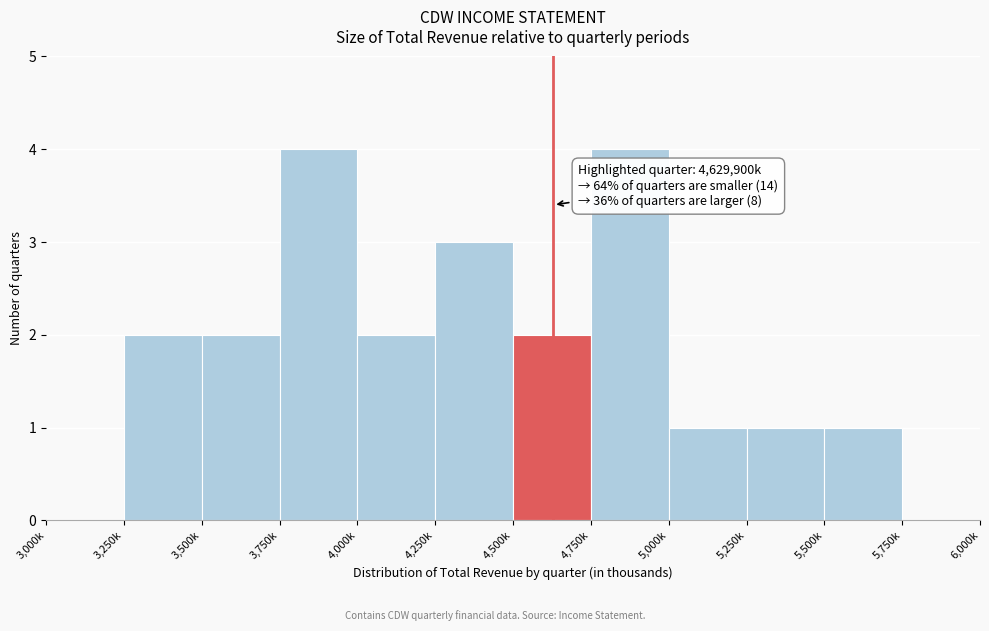

Reading left to right, what are all the values shown in this chart?

3,000k=0	3,250k=2	3,500k=2	3,750k=4	4,000k=2	4,250k=3	4,500k=2	4,750k=4	5,000k=1	5,250k=1	5,500k=1	5,750k=0